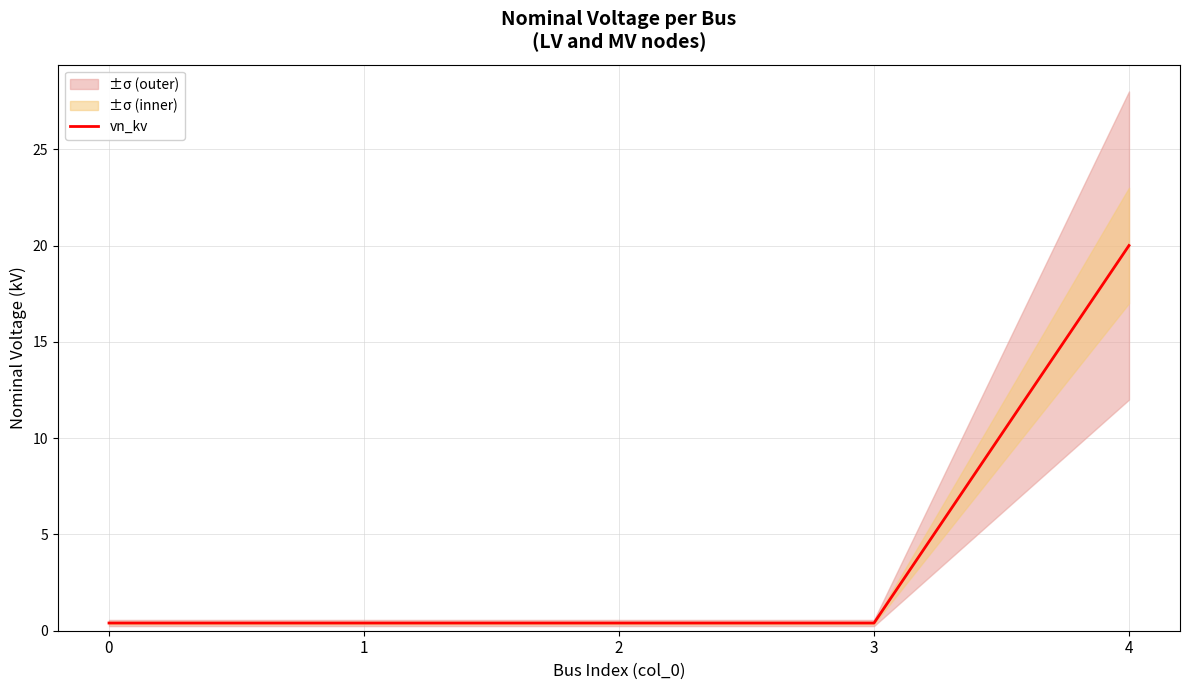

Reading left to right, extract all data points from this chart.

0.4	0.4	0.4	0.4	20.0